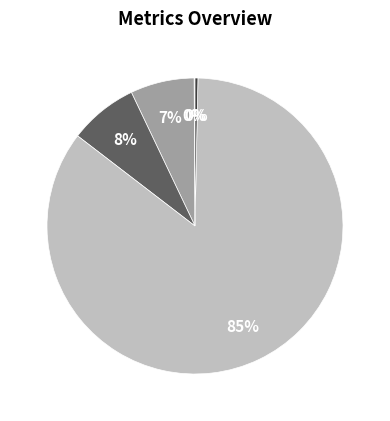

Is there any slice that represents more than half of the pie?

Yes